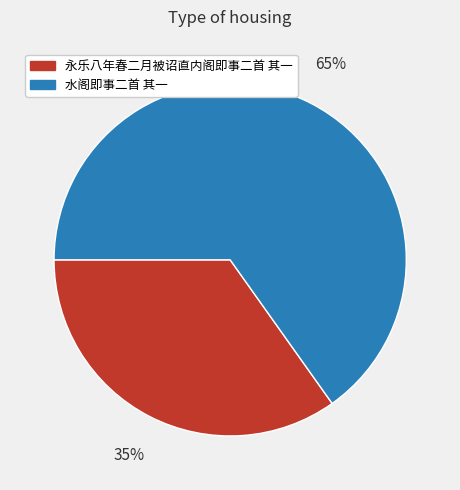

Which slice is the largest?

水阁即事二首 其一